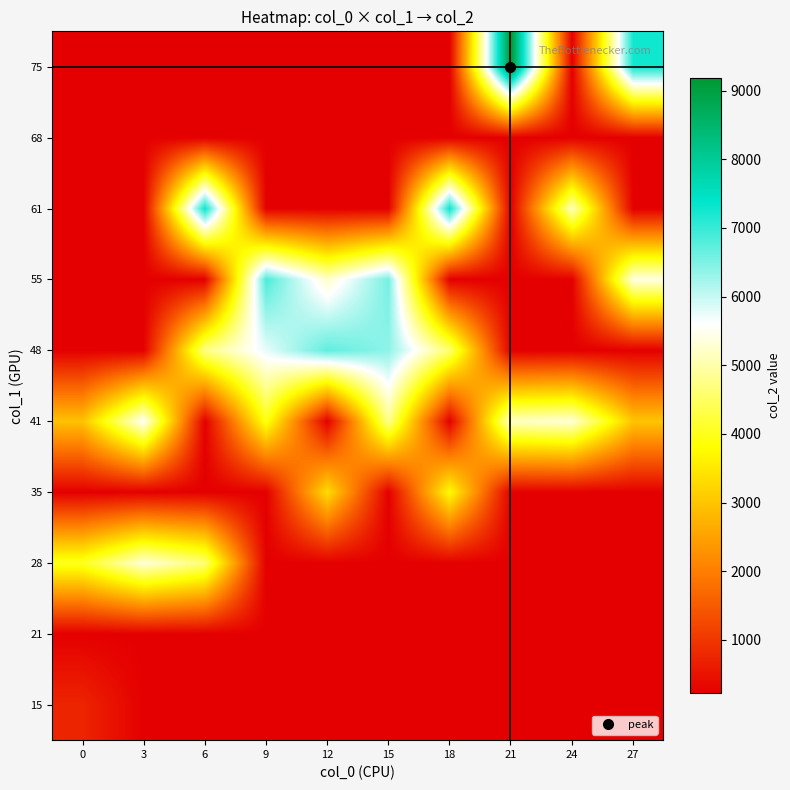

At which category is the sum across all series the highest?

15